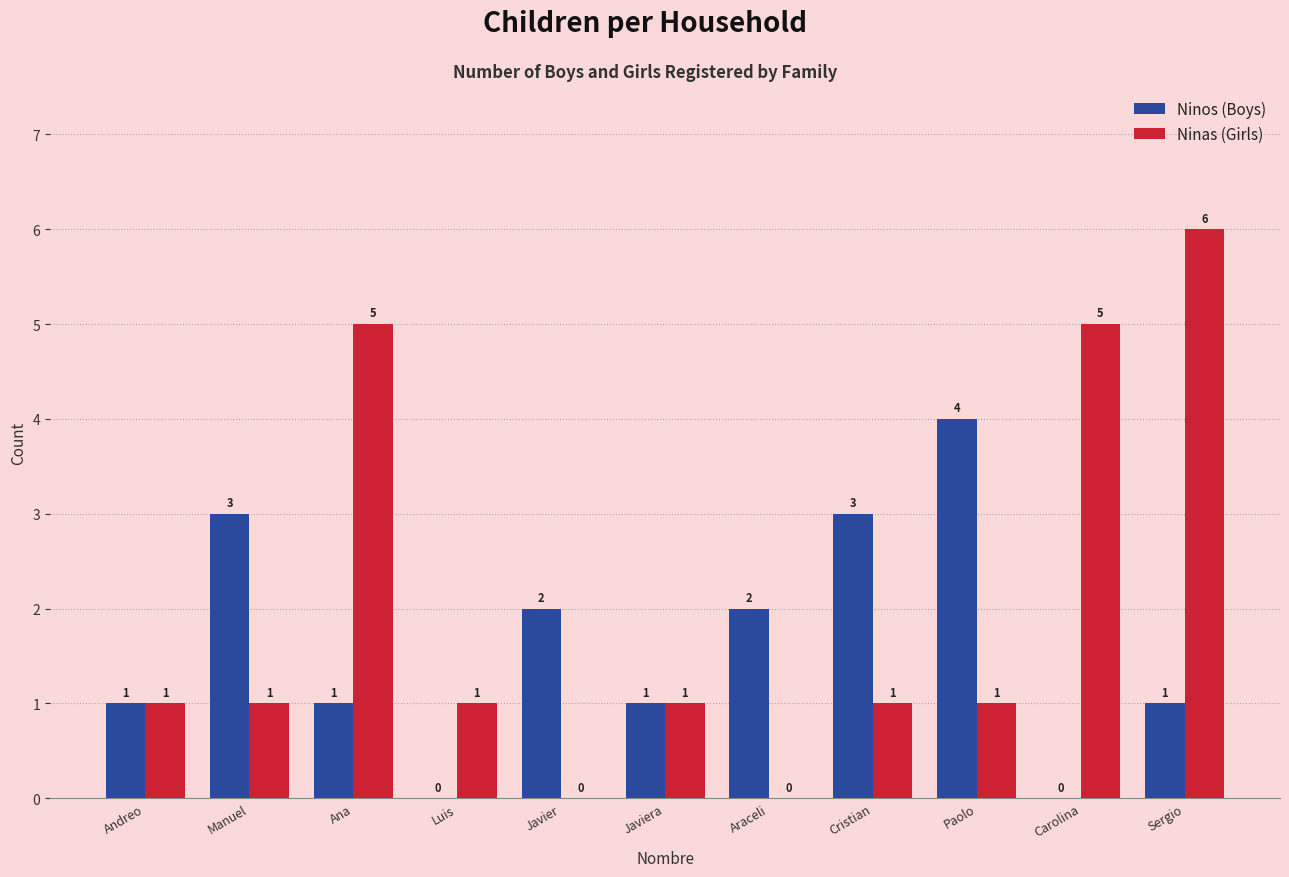

What is the total value across all series at Sergio?

7